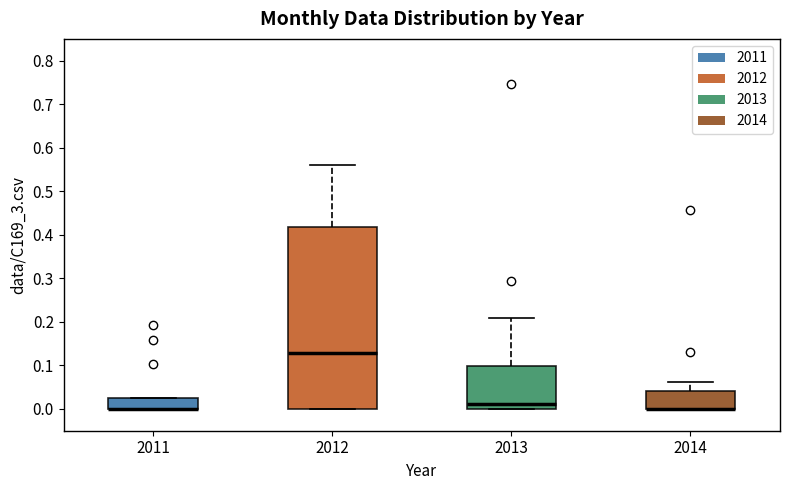

Where does the upper whisker of the box at x = 2013 end on the y-axis? The values are not printed on the chart, so give them approximately, as read against the axis.

0.21